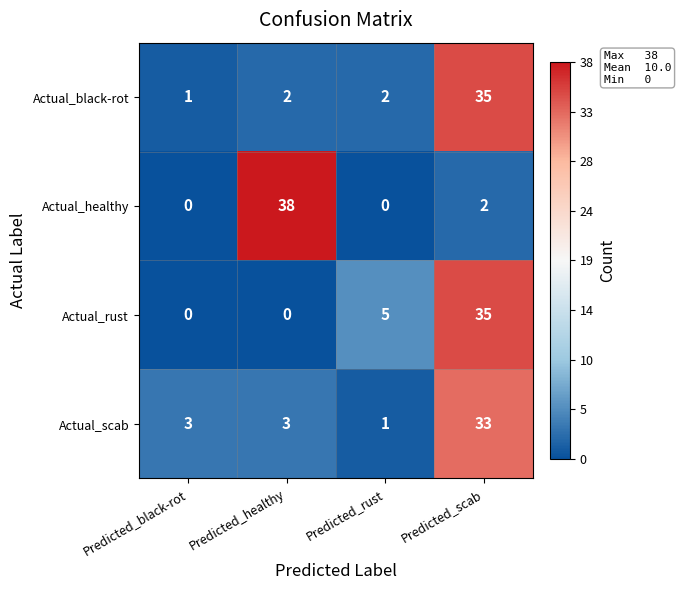

Reading left to right, extract all data points from this chart.

Actual_black-rot: Predicted_black-rot=1	Predicted_healthy=2	Predicted_rust=2	Predicted_scab=35
Actual_healthy: Predicted_black-rot=0	Predicted_healthy=38	Predicted_rust=0	Predicted_scab=2
Actual_rust: Predicted_black-rot=0	Predicted_healthy=0	Predicted_rust=5	Predicted_scab=35
Actual_scab: Predicted_black-rot=3	Predicted_healthy=3	Predicted_rust=1	Predicted_scab=33